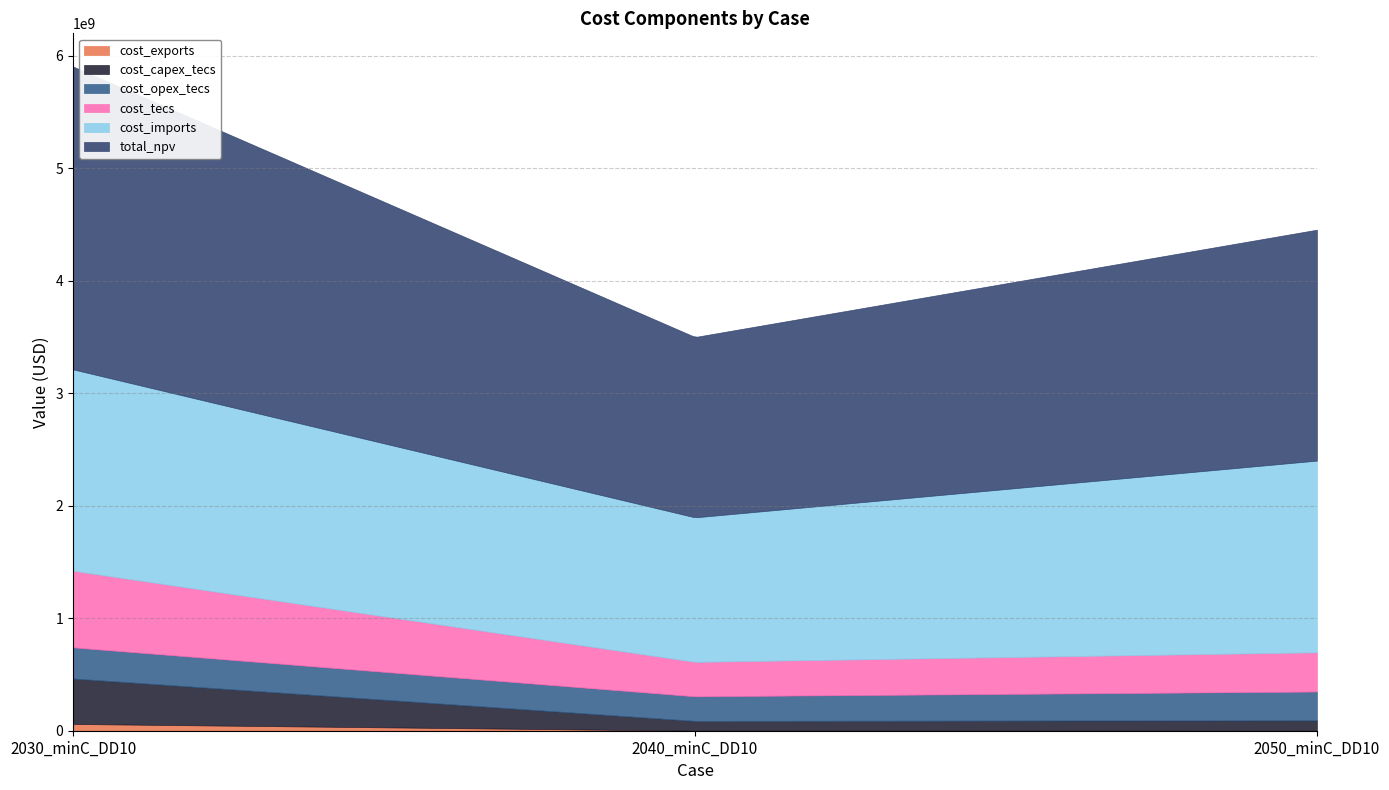

Reading right to left, extract all data points from this chart.

total_npv: 2052201453.6	1602823033.0	2691361916.5
cost_capex_tecs: 92994207.7	87154937.5	404047658.4
cost_opex_tecs: 255432936.5	218691898.3	276718309.6
cost_tecs: 348427144.2	305846835.8	680765968.0
cost_imports: 1703774309.4	1284265499.5	1789705175.8
cost_exports: 0.0	234995.8	60185169.0